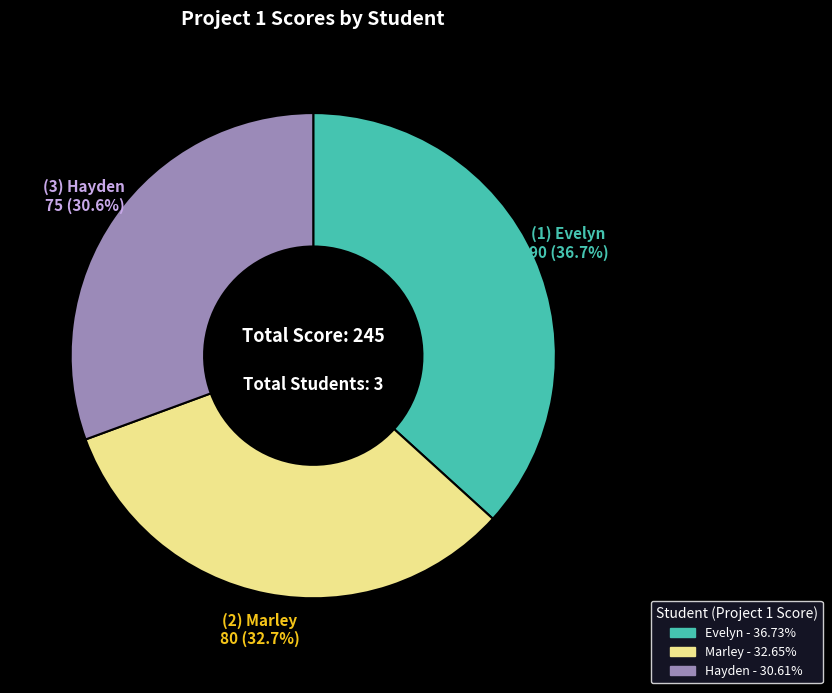

How many slices are in this pie chart?

3